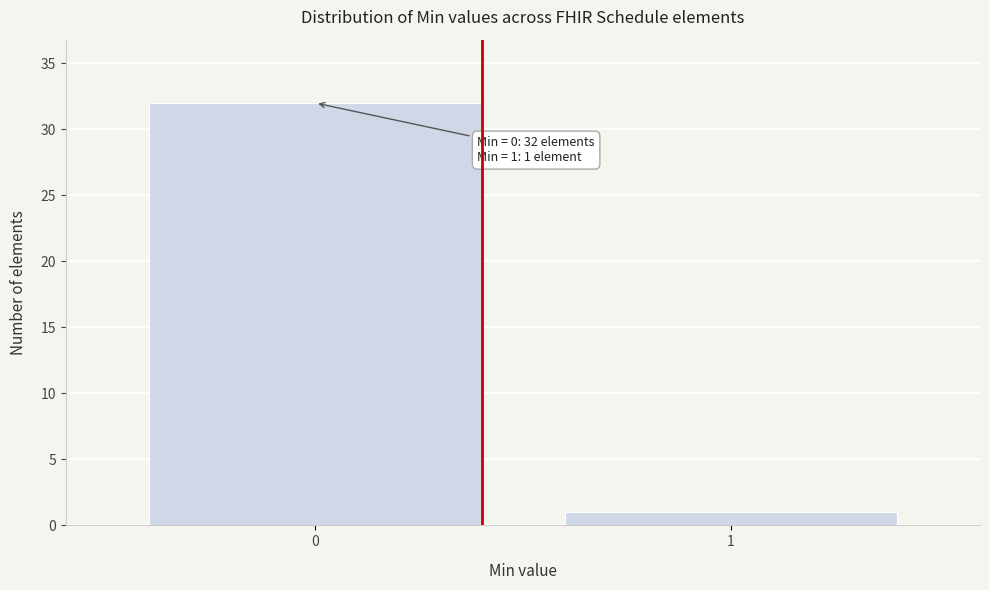

Reading right to left, what are all the values shown in this chart?

1	32